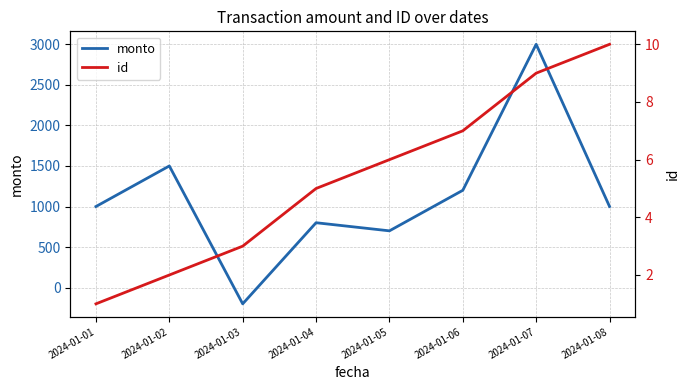

Is this an area chart (filled region under the line)?

No